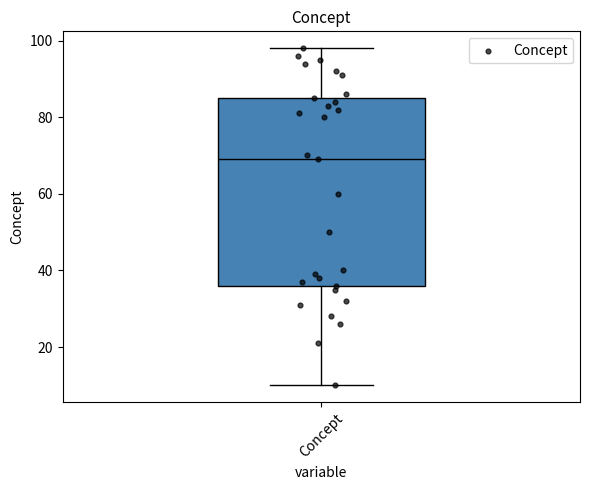

Transcribe this box plot: give where the median line is, the range the box spans, and where the two whiskers end, as read against the y-axis. The values are not printed on the chart, so give them approximately, as read against the axis.

median 70, box 36 to 86, whiskers 10 to 98